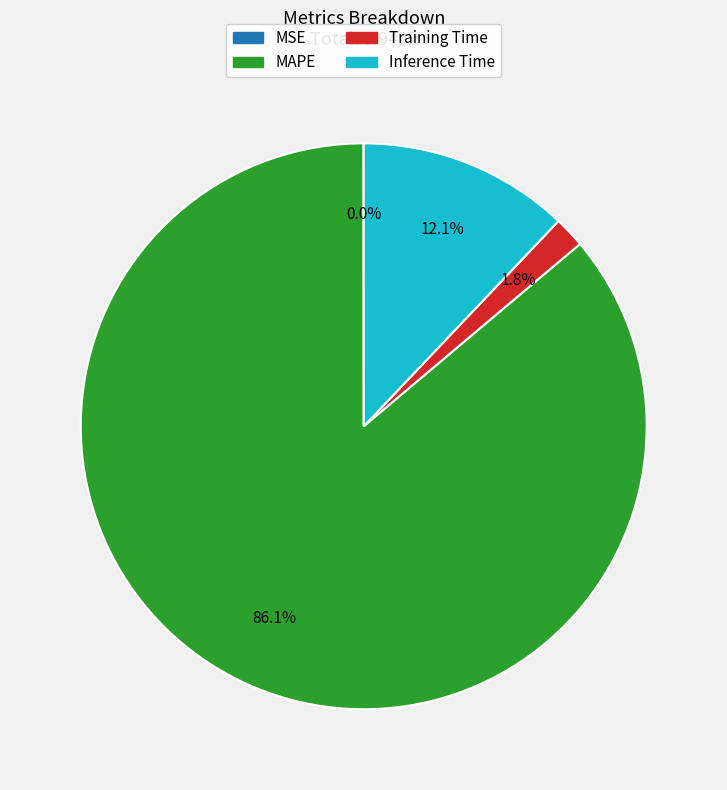

Is there any slice that represents more than half of the pie?

Yes